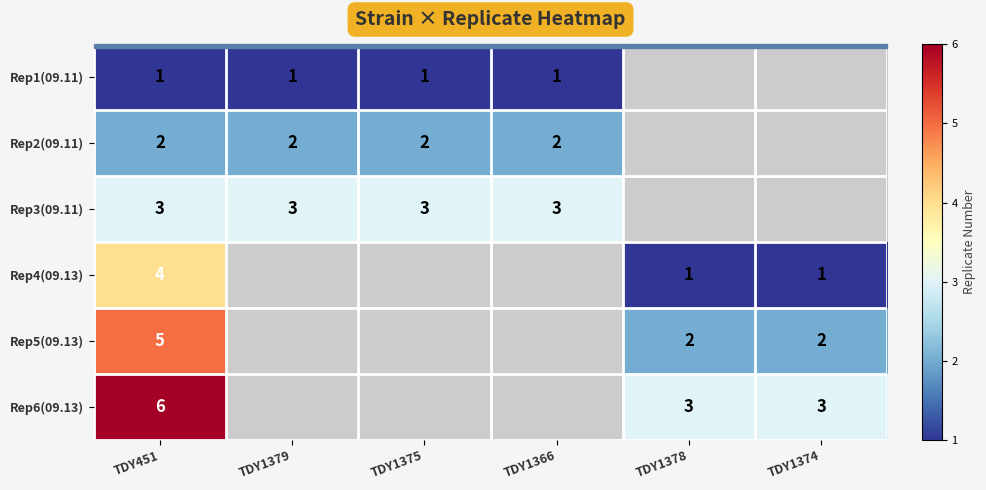

The Rep2(09.11) series shows 3 at TDY1379. True or false?

False